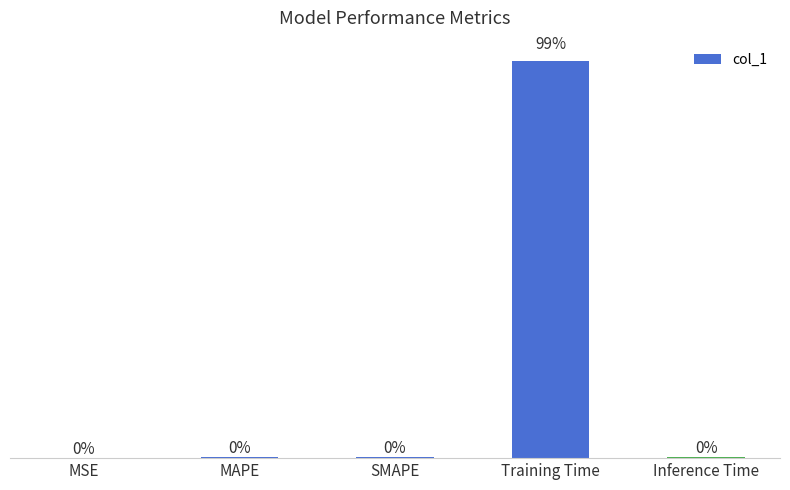

At which category does the chart reach its peak across all series?

Training Time